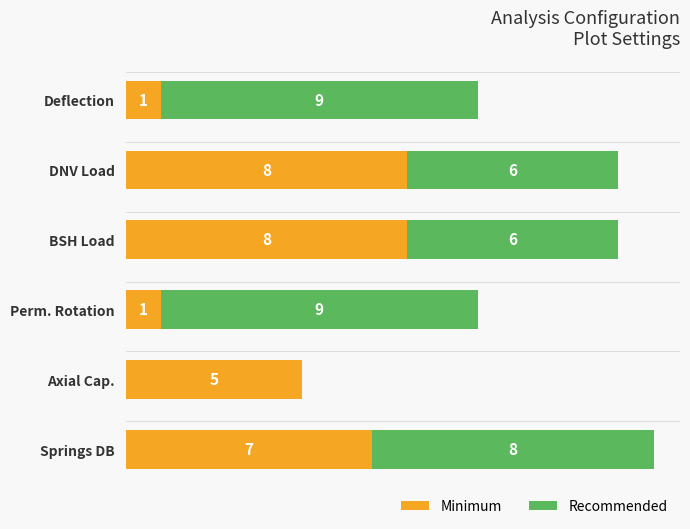

At which category is the sum across all series the highest?

Springs DB